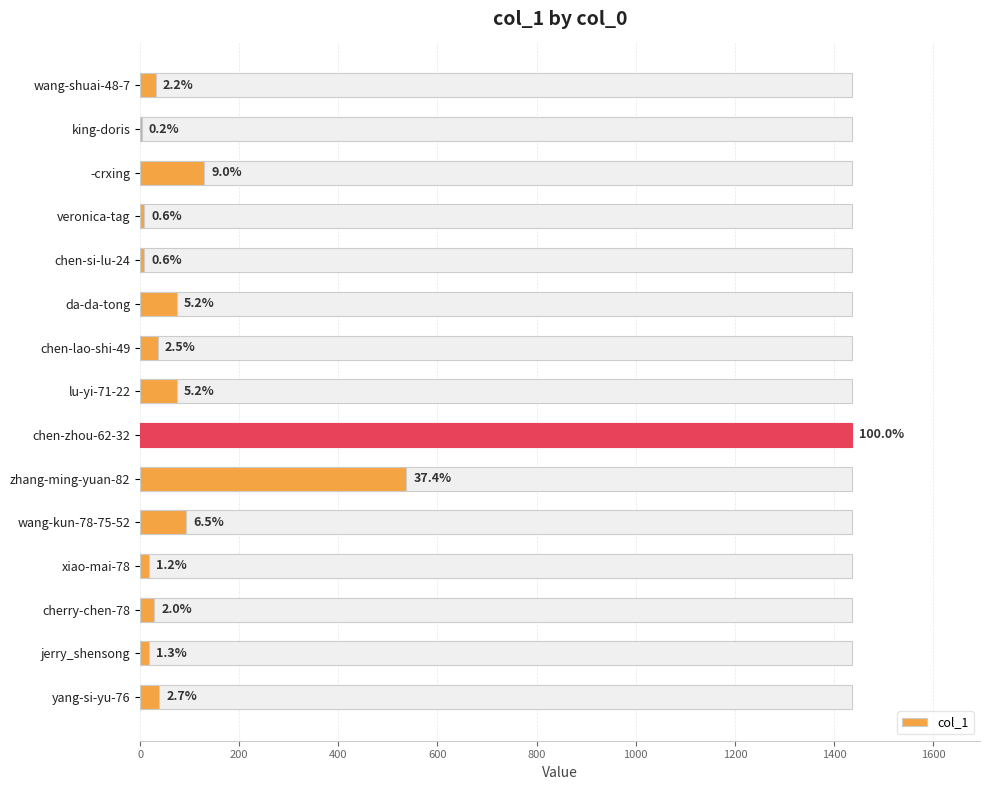

Are the bars grouped side by side (vs. stacked)?

No